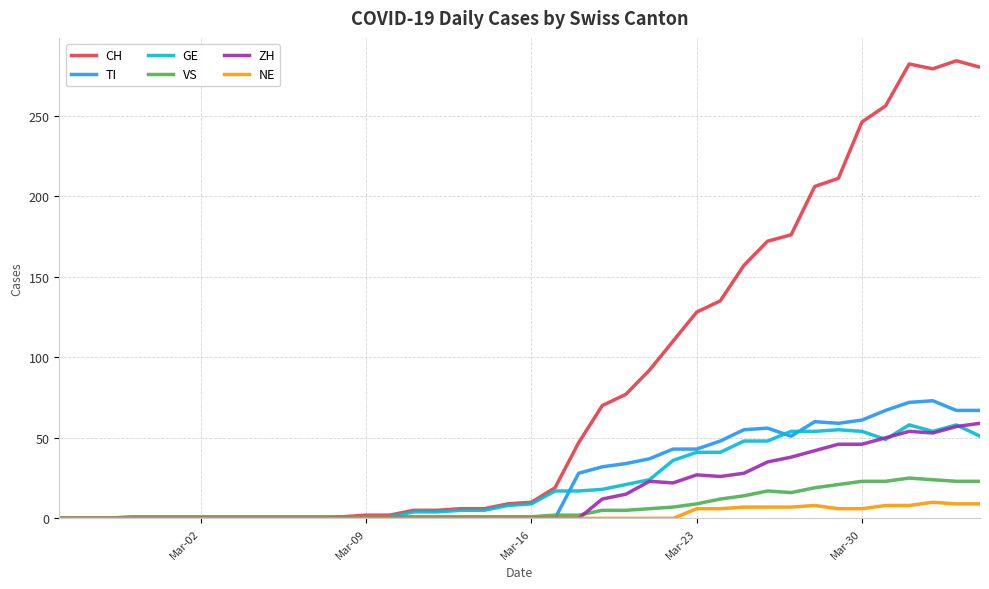

What is the highest value of the GE series?

58